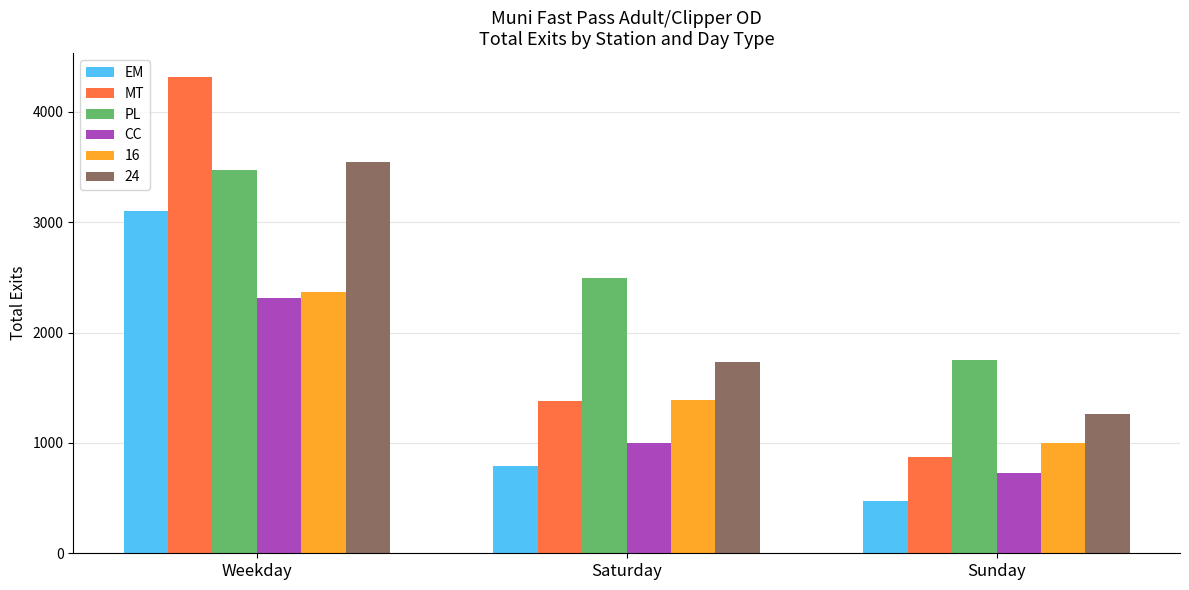

What is the total value across all series at Weekday?

19121.5